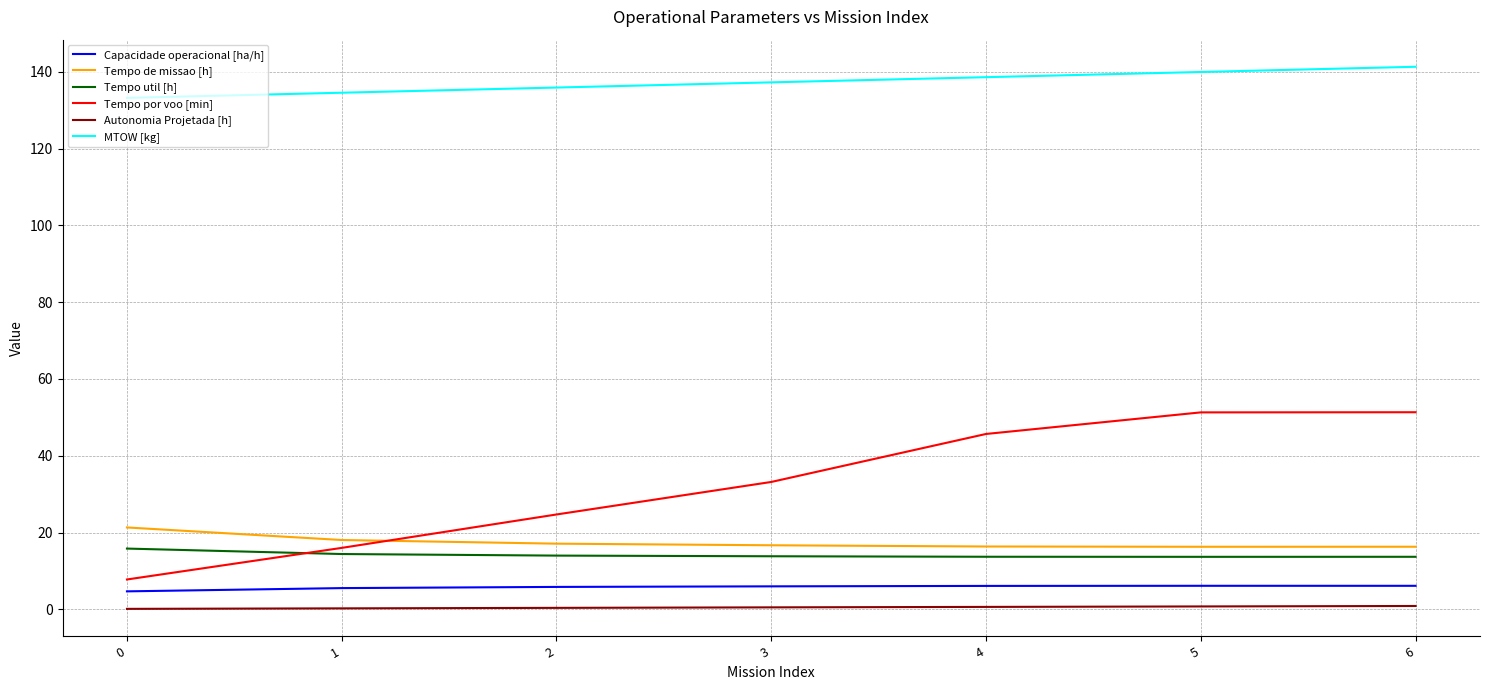

The value of Tempo por voo [min] at 5 is 51.3. True or false?

True